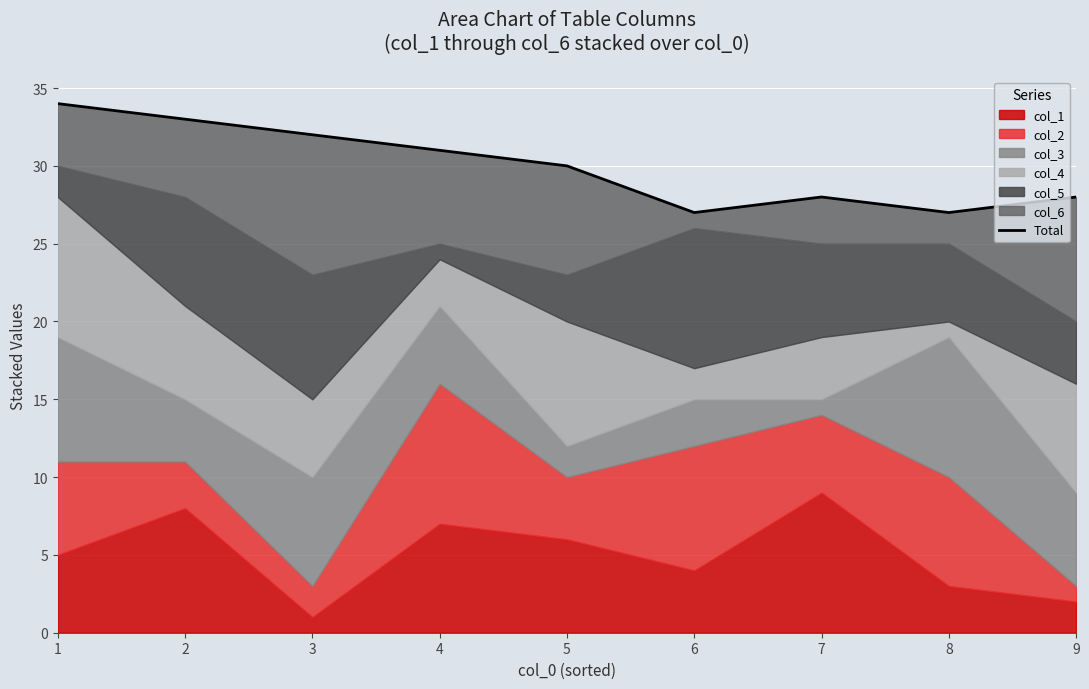

What is the value of the 6th point from the left?

27